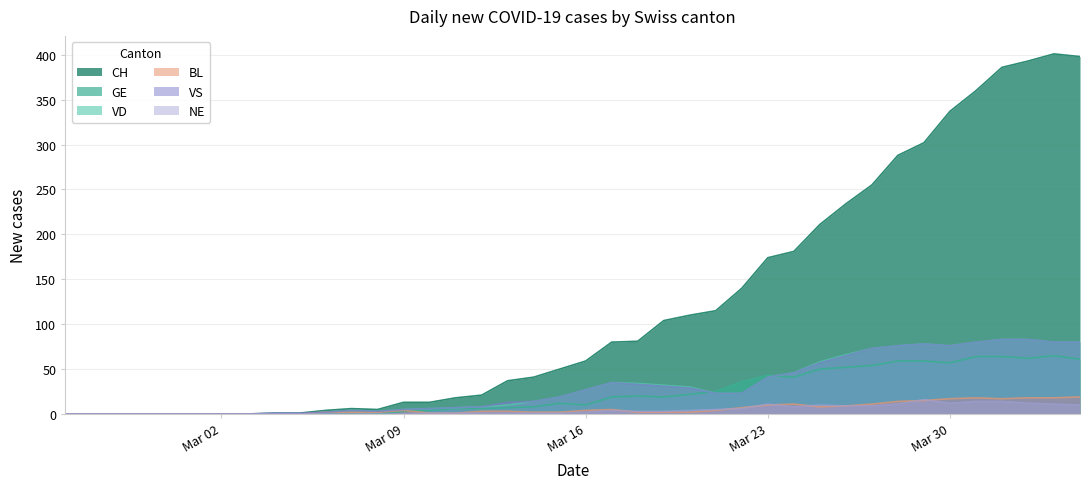

Which series has the largest total across all categories?

CH